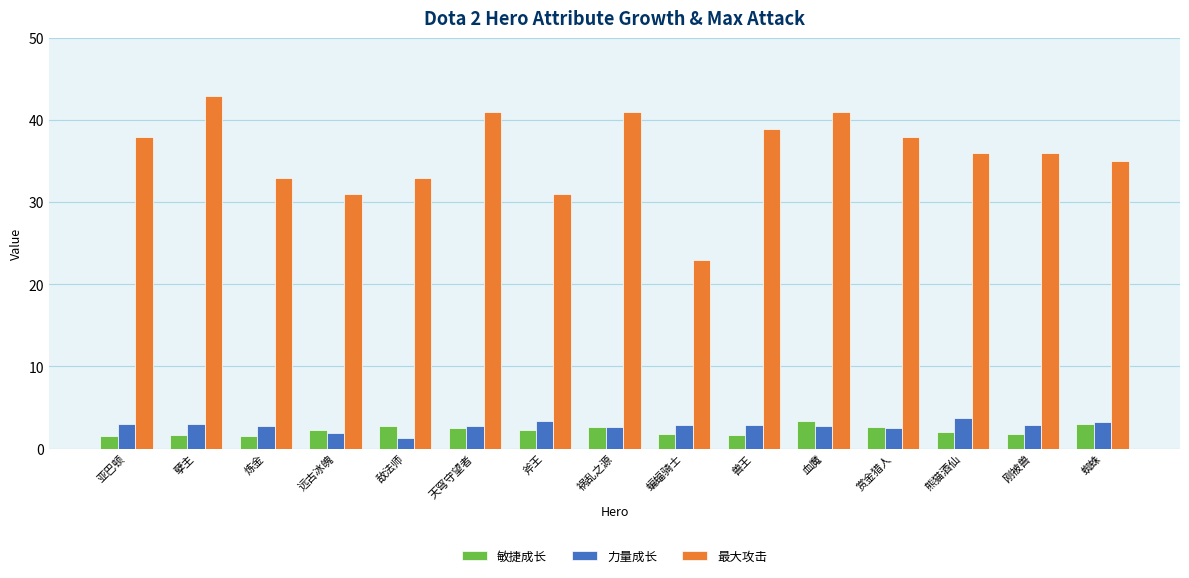

What is the average value of the 最大攻击 series?

35.9